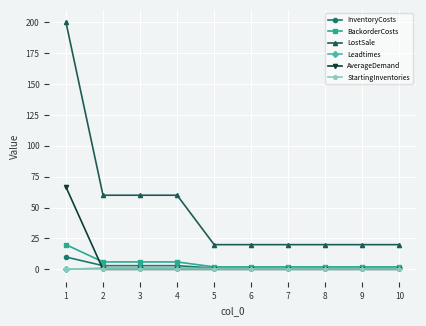

Reading left to right, what are all the values shown in this chart?

InventoryCosts: 10.0	3.0	3.0	3.0	1.0	1.0	1.0	1.0	1.0	1.0
BackorderCosts: 20.0	6.0	6.0	6.0	2.0	2.0	2.0	2.0	2.0	2.0
LostSale: 200.0	60.0	60.0	60.0	20.0	20.0	20.0	20.0	20.0	20.0
Leadtimes: 0.0	1.0	1.0	1.0	1.0	1.0	1.0	1.0	1.0	1.0
AverageDemand: 66.7	0.0	0.0	0.0	0.0	0.0	0.0	0.0	0.0	0.0
StartingInventories: 0.0	0.0	0.0	0.0	0.0	0.0	0.0	0.0	0.0	0.0